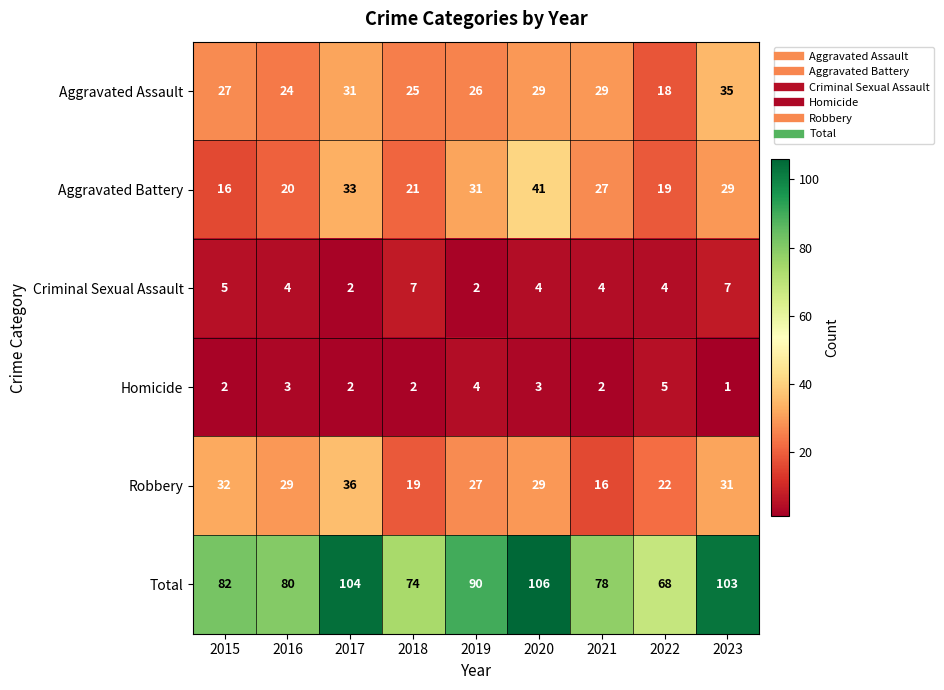

At which label does Aggravated Battery first exceed 27?

2017